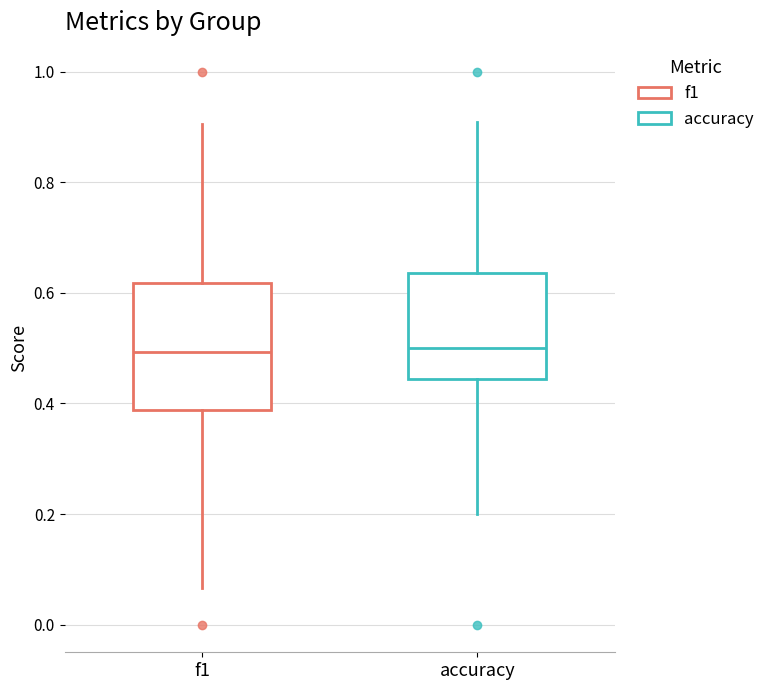

Reading left to right, read every box against the y-axis: the position of its median line, the range the box covers, and the ends of its whiskers. The values are not printed on the chart, so give them approximately, as read against the axis.

f1: median 0.50, box 0.38 to 0.62, whiskers 0.06 to 0.90
accuracy: median 0.50, box 0.44 to 0.64, whiskers 0.20 to 0.90